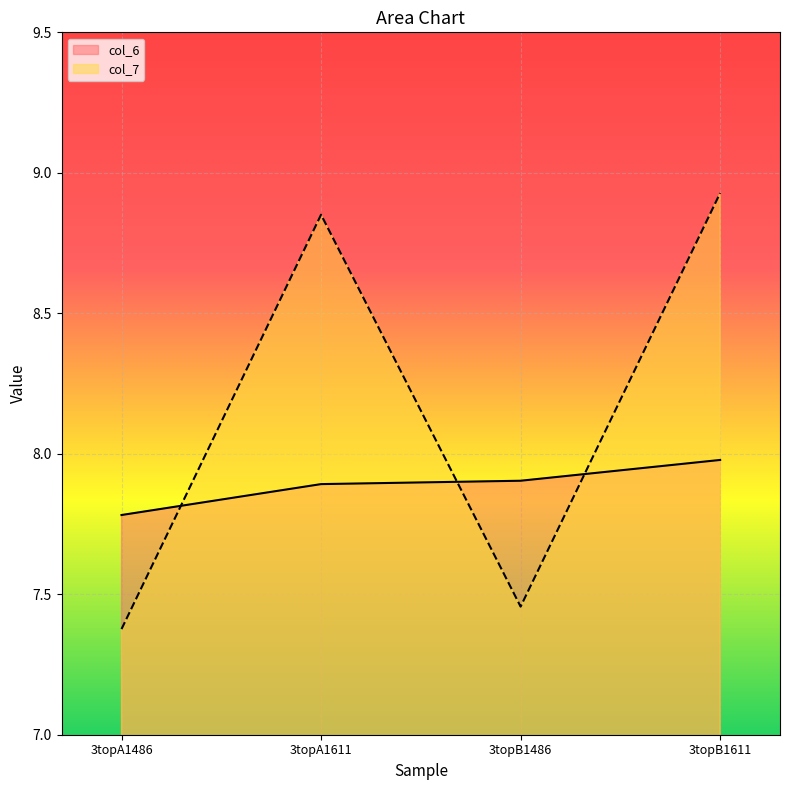

How many lines are shown in the chart?

2